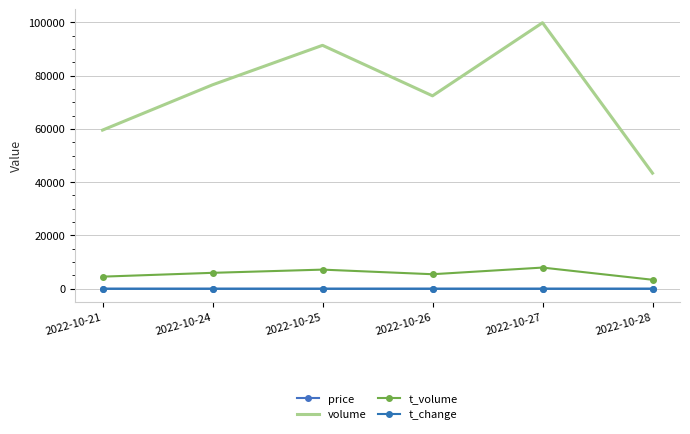

How many volume values are between 59543 and 91357?

4